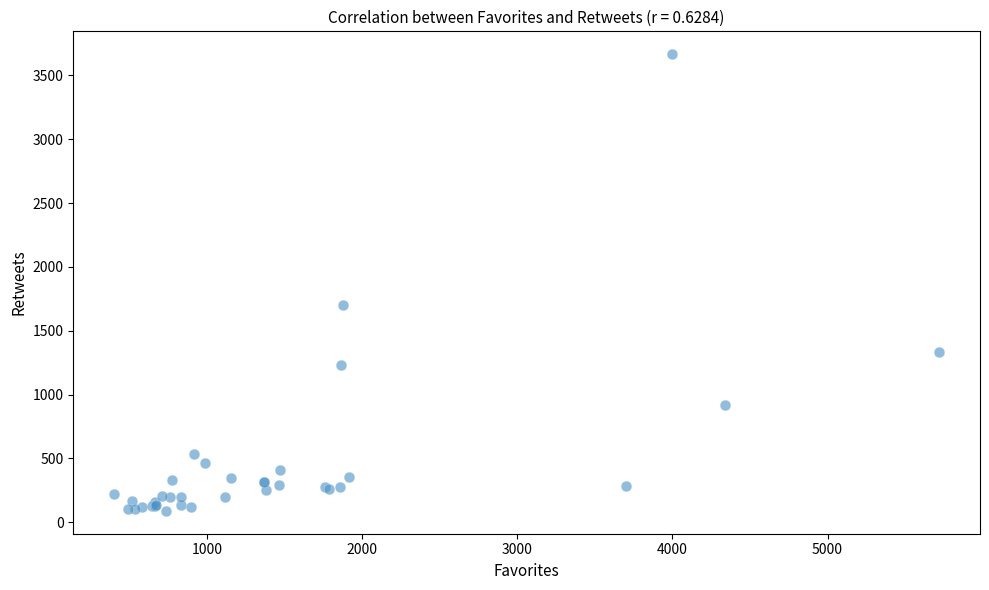

What Y value in the scatter plot is closest to 1877?

1705